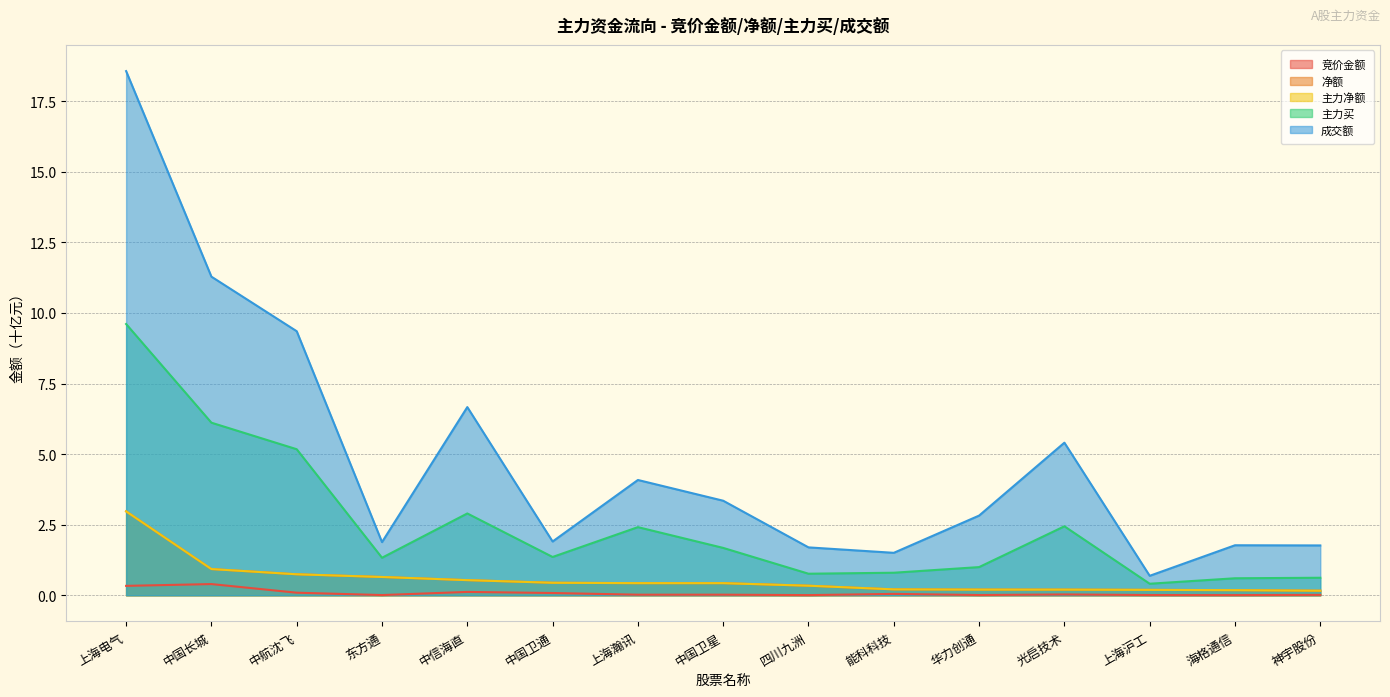

What is the value of the 主力净额 point at the 1st from the left?

3.0